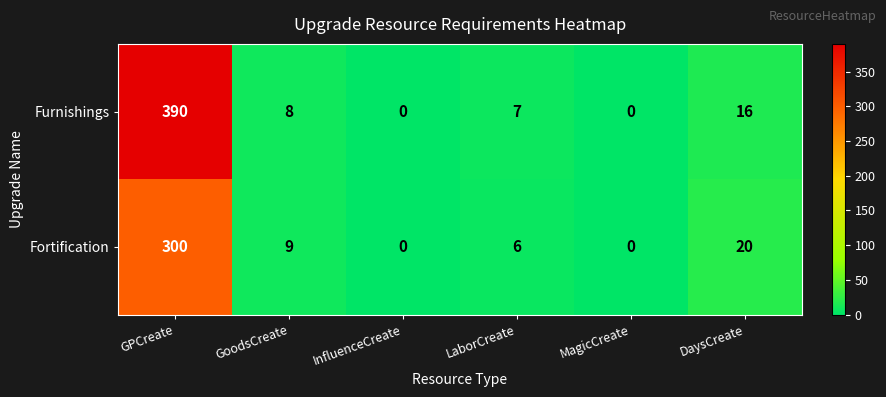

Reading left to right, transcribe all the data shown in this chart.

Furnishings: GPCreate=390	GoodsCreate=8	InfluenceCreate=0	LaborCreate=7	MagicCreate=0	DaysCreate=16
Fortification: GPCreate=300	GoodsCreate=9	InfluenceCreate=0	LaborCreate=6	MagicCreate=0	DaysCreate=20